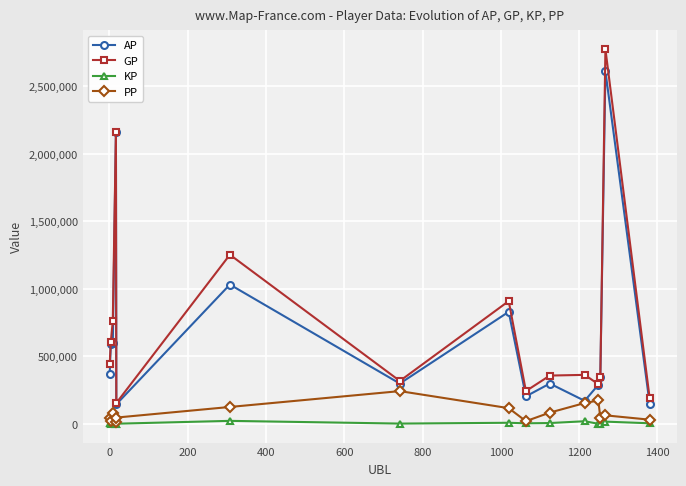

True or false: AP has more than 0 interior local peaks.

True